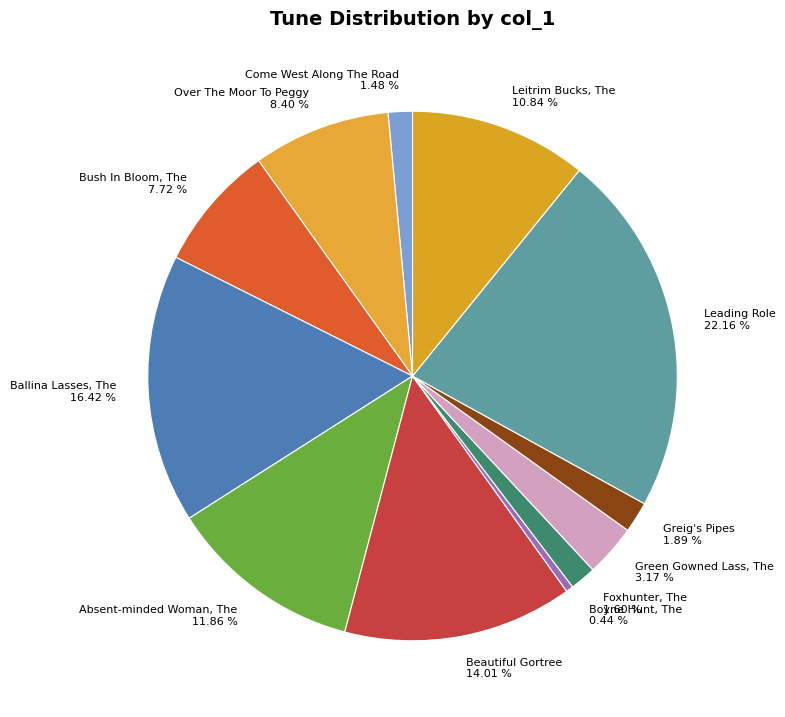

Which slice is the largest?

Leading Role